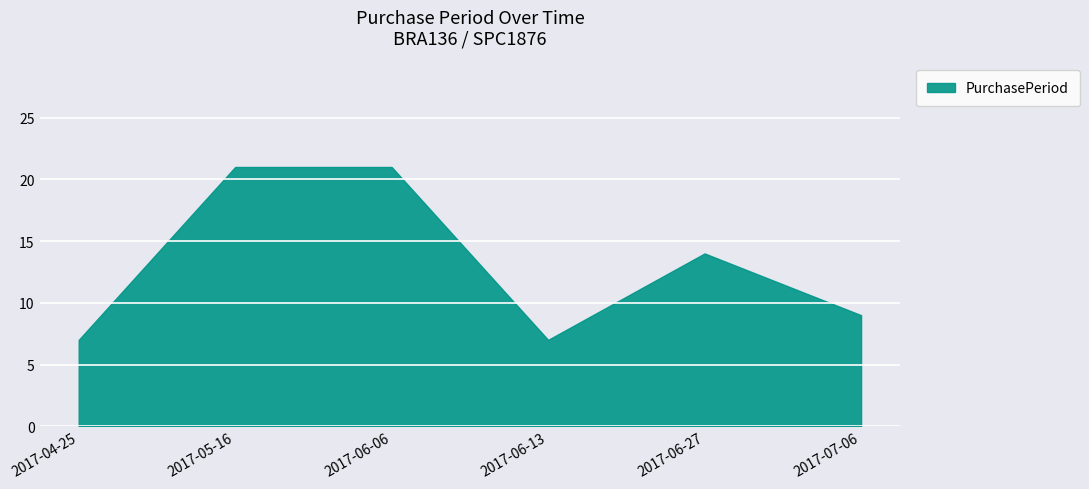

What is the sum of the values at 2017-05-16 and 2017-06-27?

35